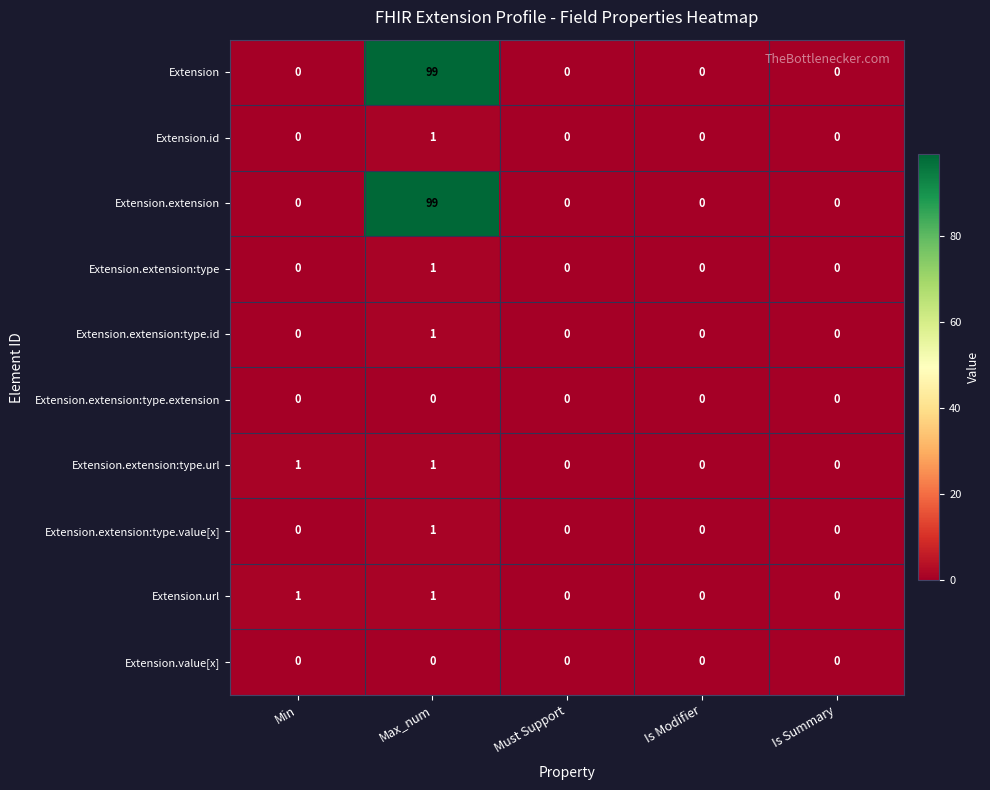

The value of Extension.extension:type.id at Max_num is 1. True or false?

True